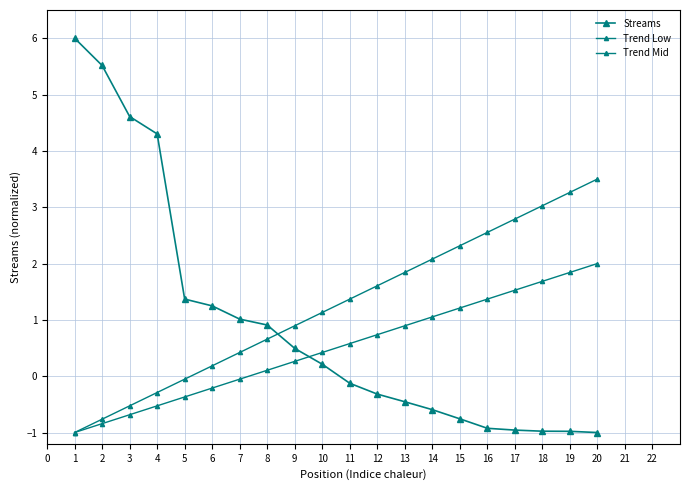

How many lines are shown in the chart?

3